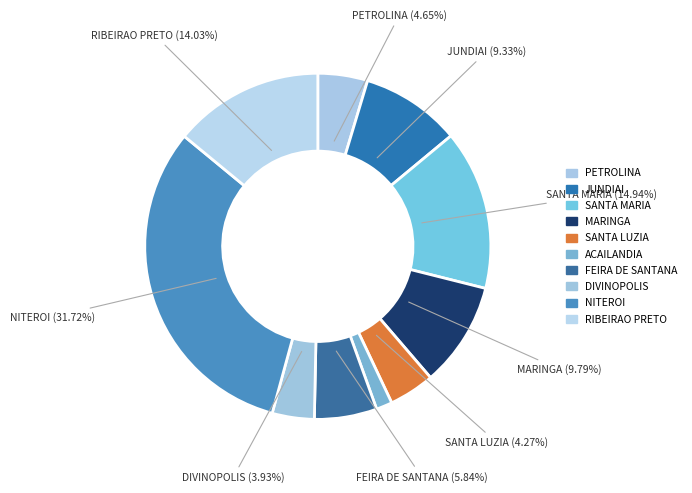

To the nearest percent, what is the difference between the MARINGA and SANTA LUZIA slice percentages?

6%